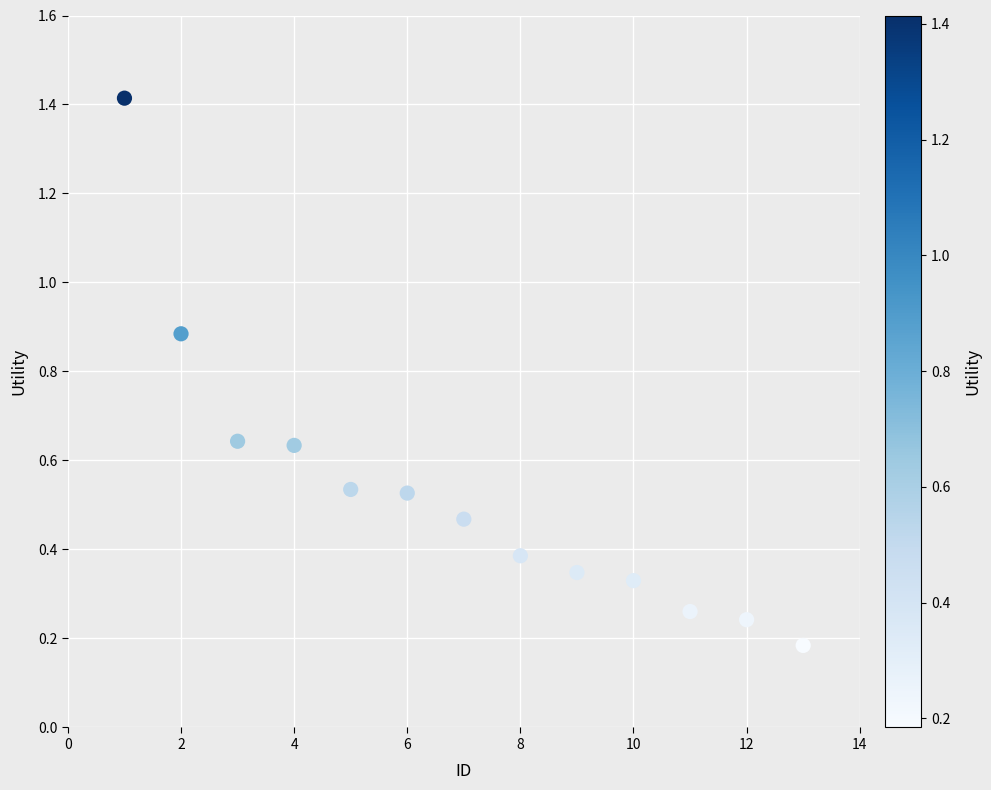

What is the range of Y values (max minus min)?

1.2